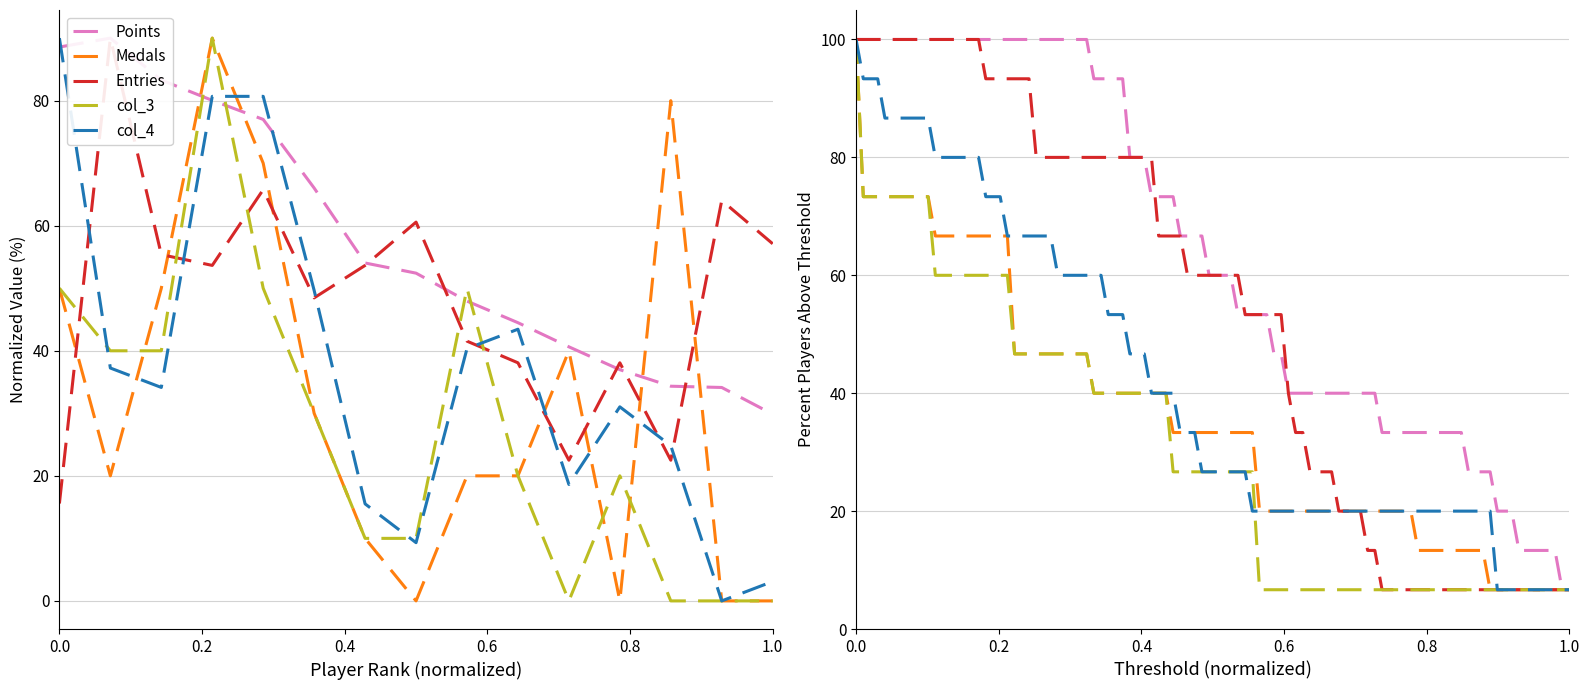

How many lines are shown in the chart?

5